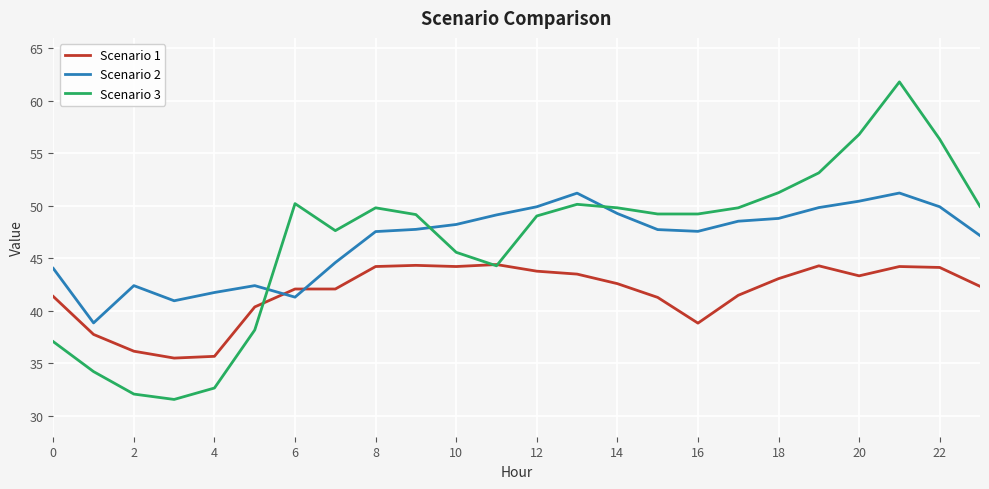

True or false: Scenario 1 and Scenario 2 cross at least once.

True